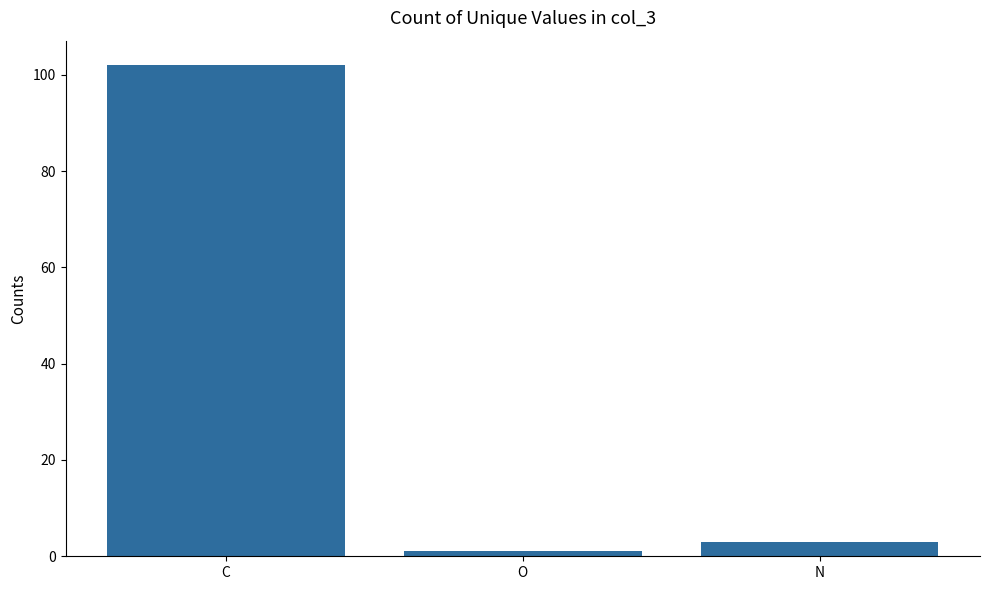

Between C and N, which is larger?

C